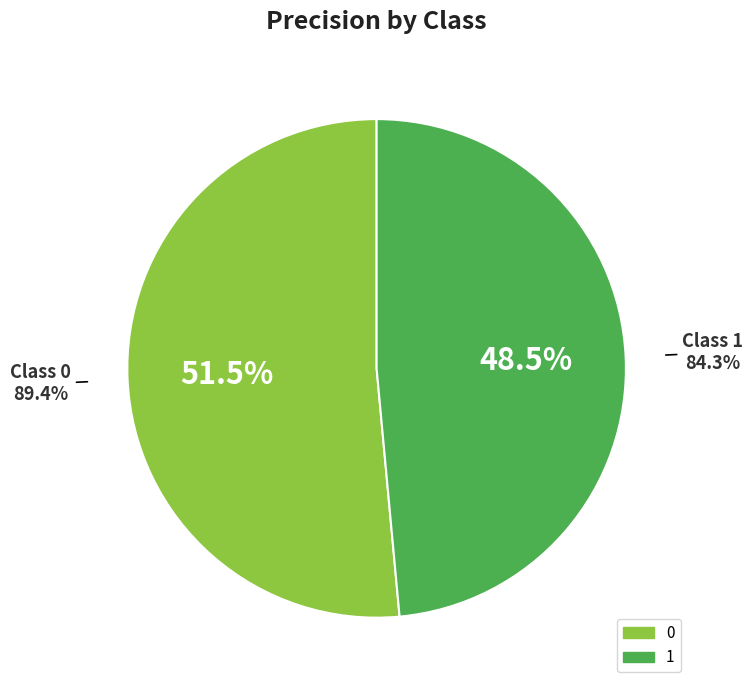

The 0 slice represents 51% of the pie. True or false?

True